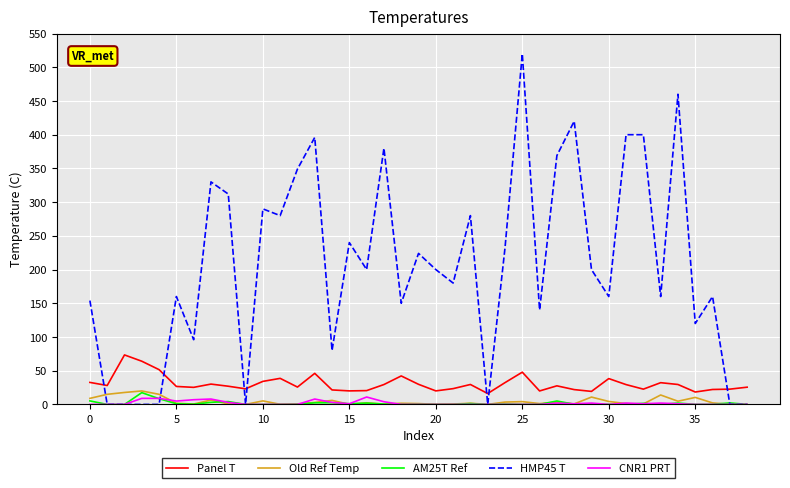

Which series has the widest spread of values?

HMP45 T